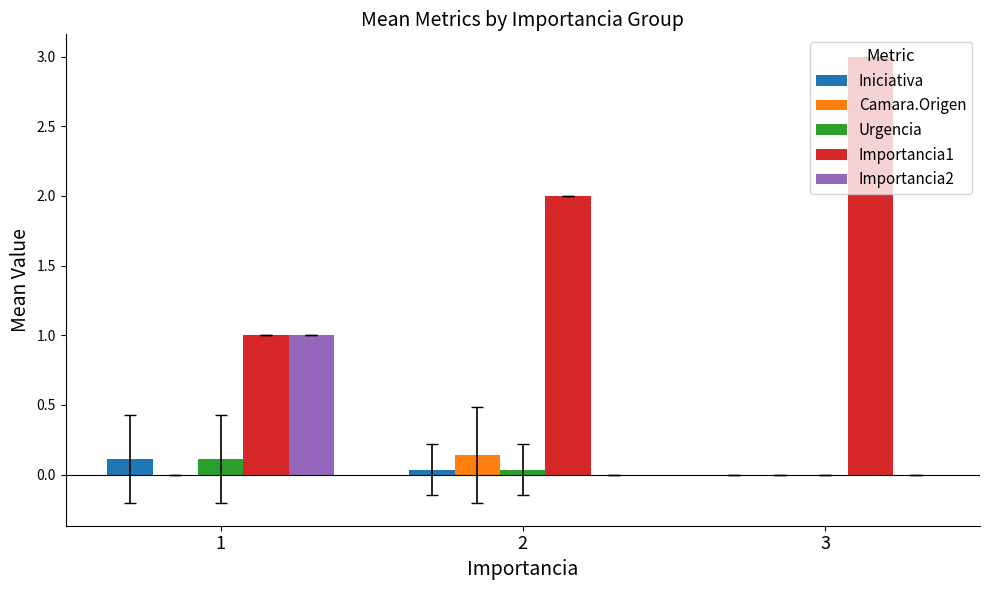

Is it true that Urgencia equals 0.0 at 3?

True